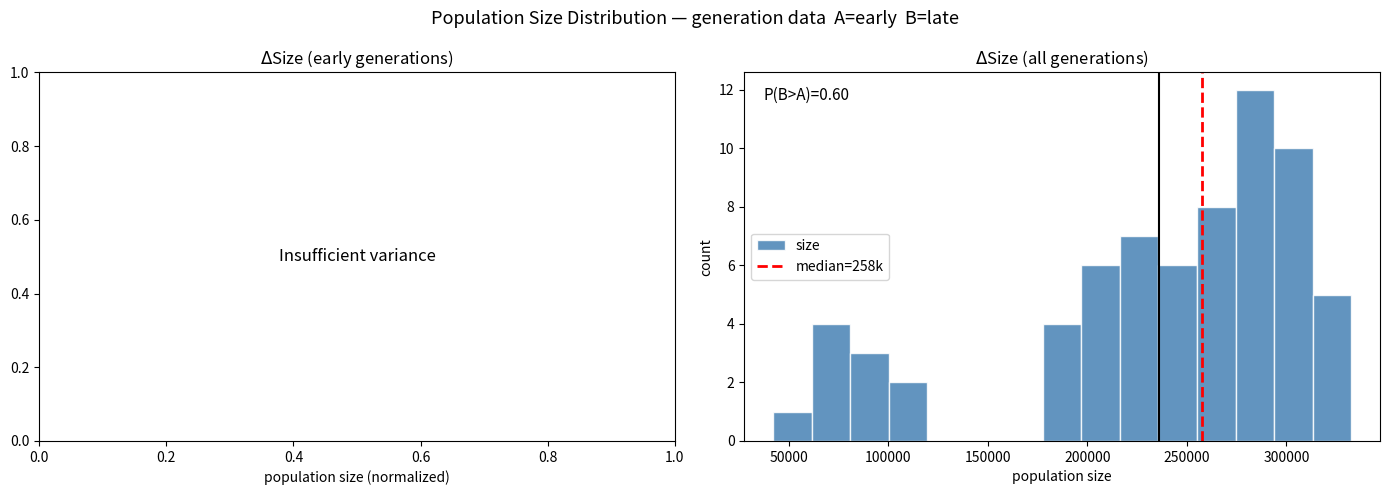

Around what value on the x-axis is the tallest bar? Give the approximate position of its centre, as read against the axis.

285000